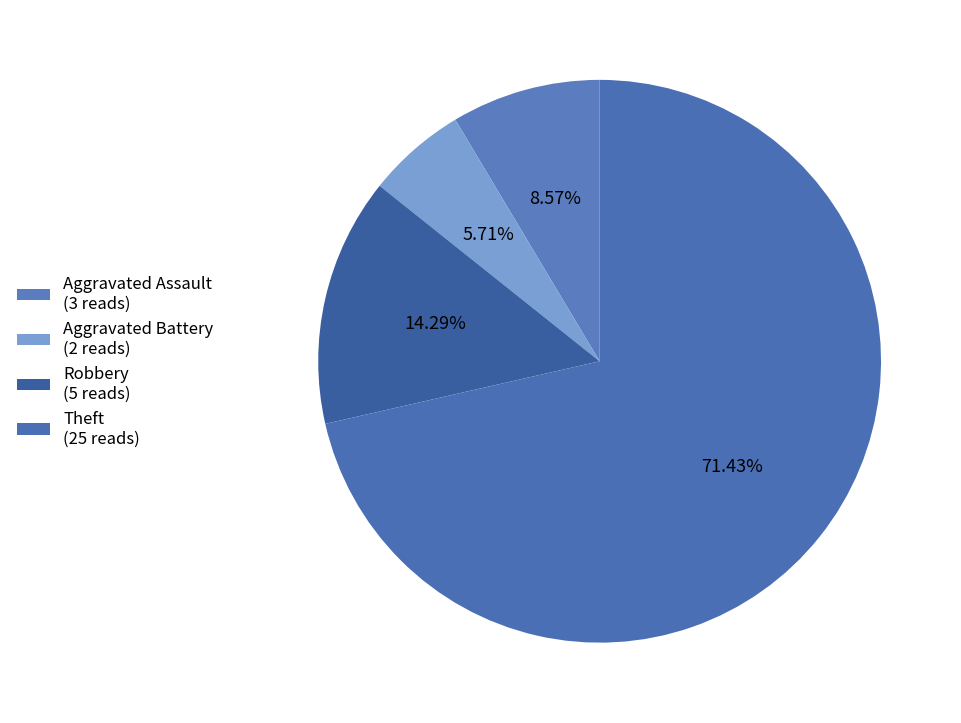

Combined, do Aggravated Battery and Robbery account for over 50%?

No